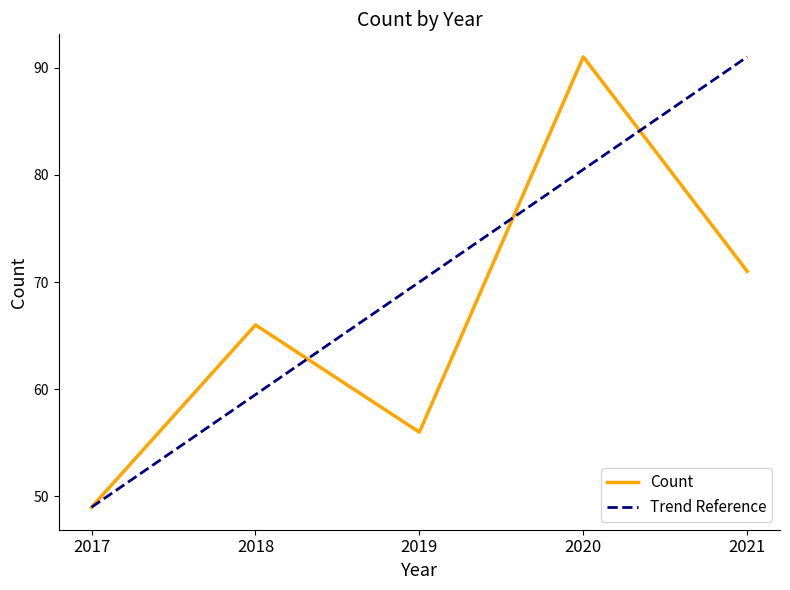

List the labels in order of value, largest first.

2020, 2021, 2018, 2019, 2017